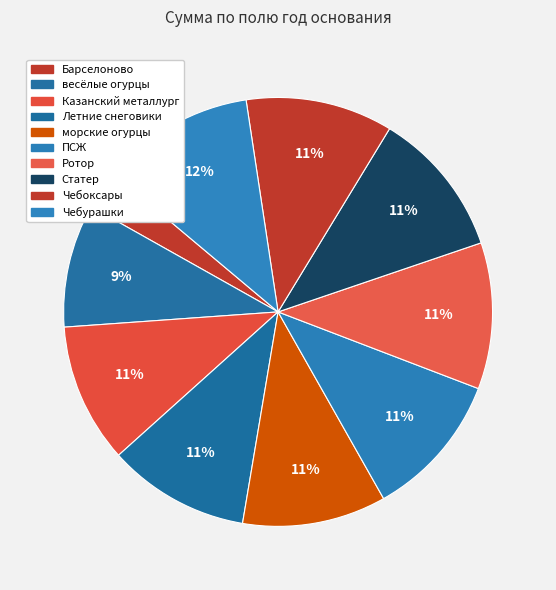

To the nearest percent, what portion does весёлые огурцы represent?

9%